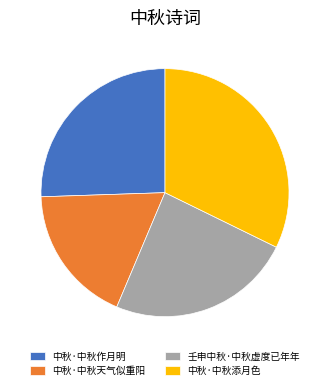

Is 壬申中秋·中秋虚度已年年 the majority of the pie?

No